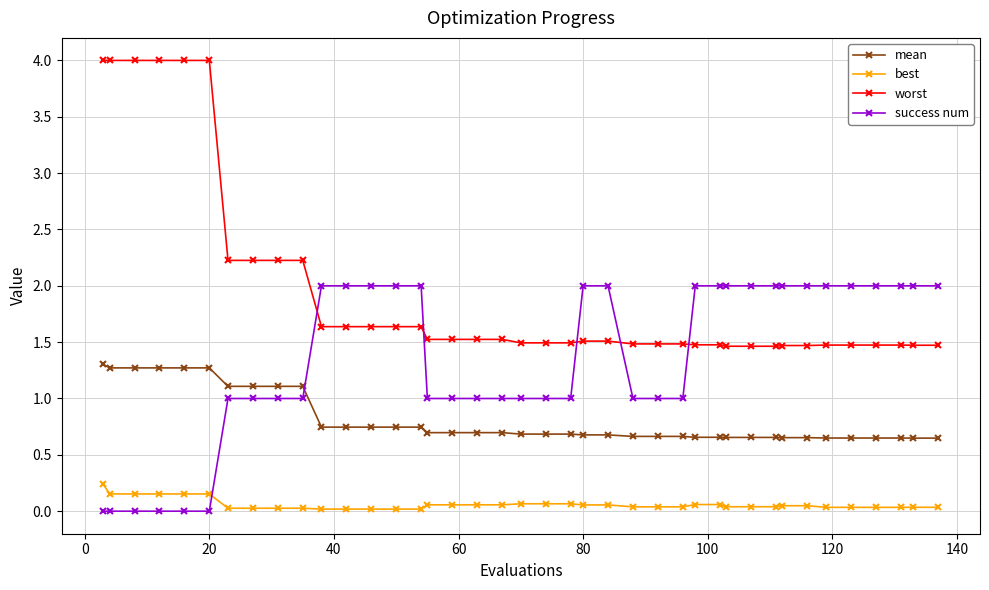

List the series in order of their overall mean, highest first.

worst, success num, mean, best